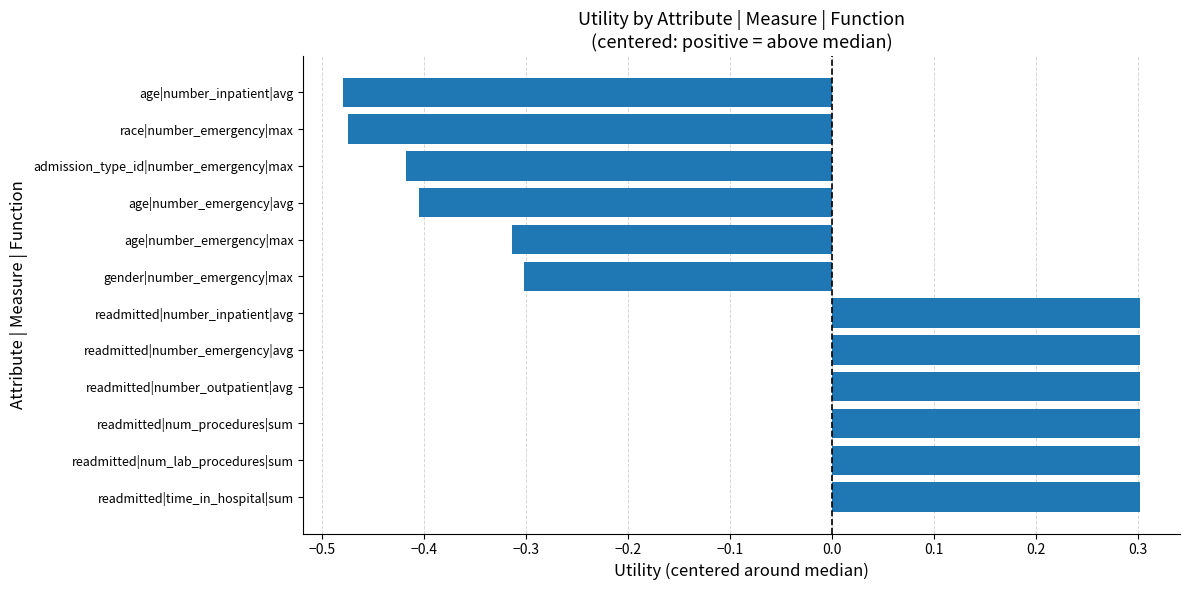

What is the difference between the maximum and minimum values?

0.8